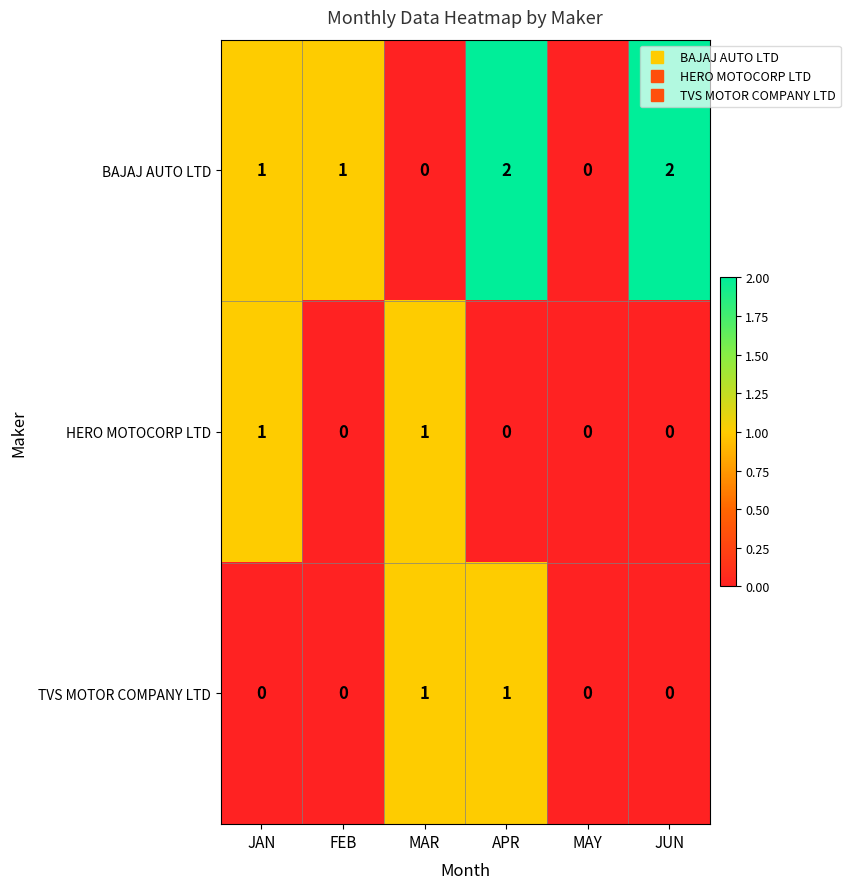

At which category is the sum across all series the highest?

APR